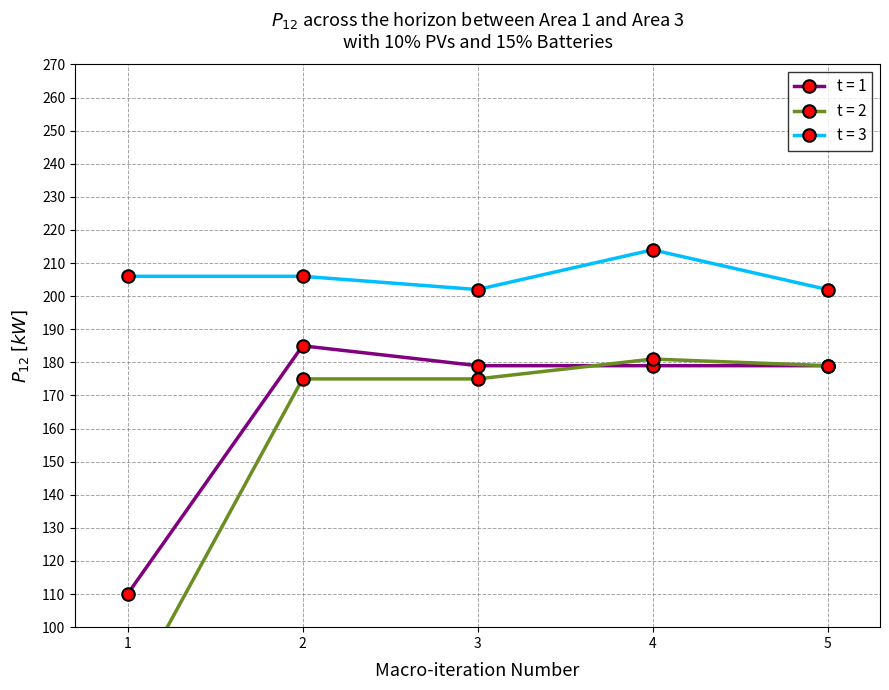

What is the value of the t = 1 point at the 3rd from the left?

179